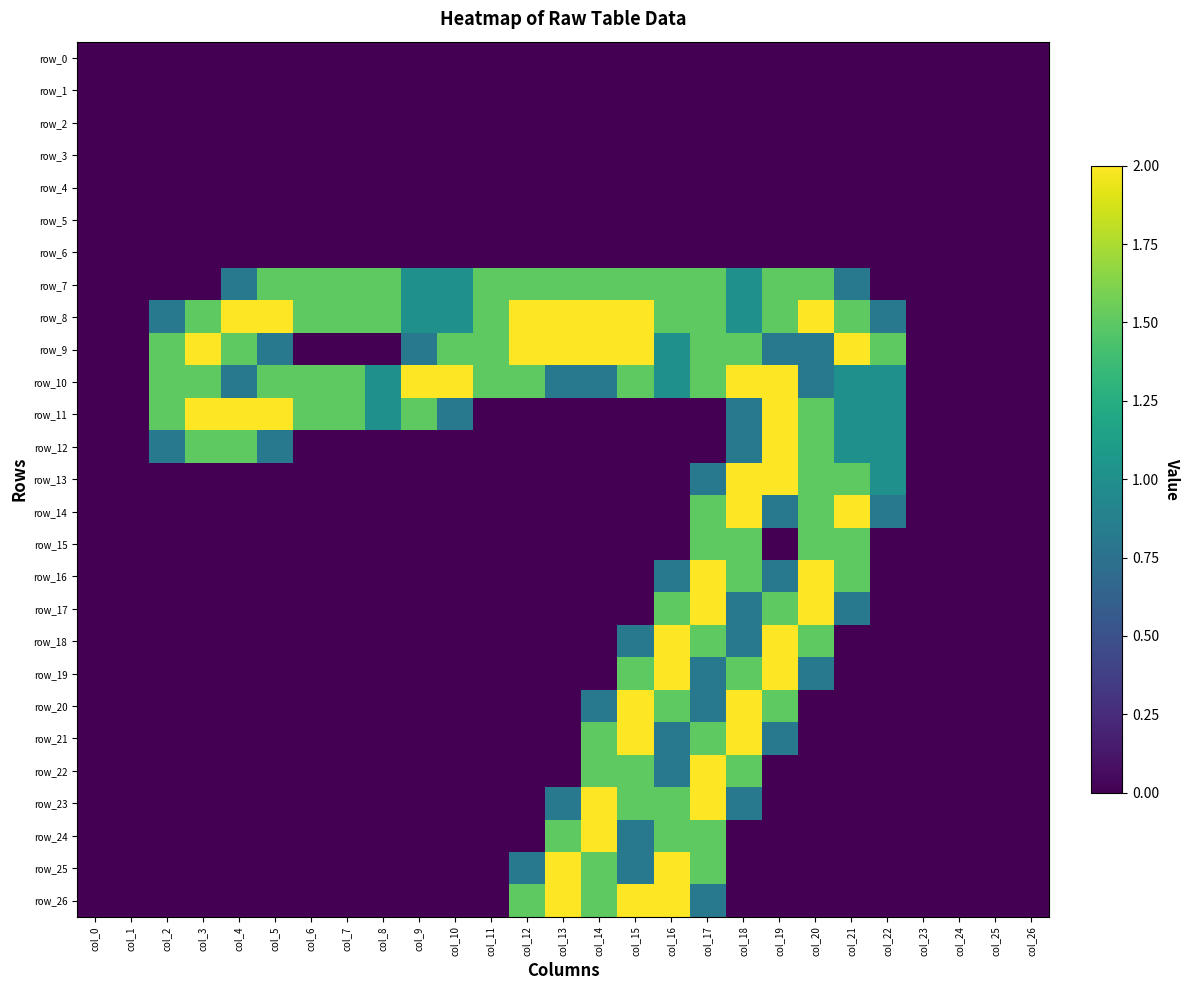

List the labels in order of row_26 value, smallest first.

col_0, col_1, col_2, col_3, col_4, col_5, col_6, col_7, col_8, col_9, col_10, col_11, col_18, col_19, col_20, col_21, col_22, col_23, col_24, col_25, col_26, col_17, col_12, col_14, col_13, col_15, col_16